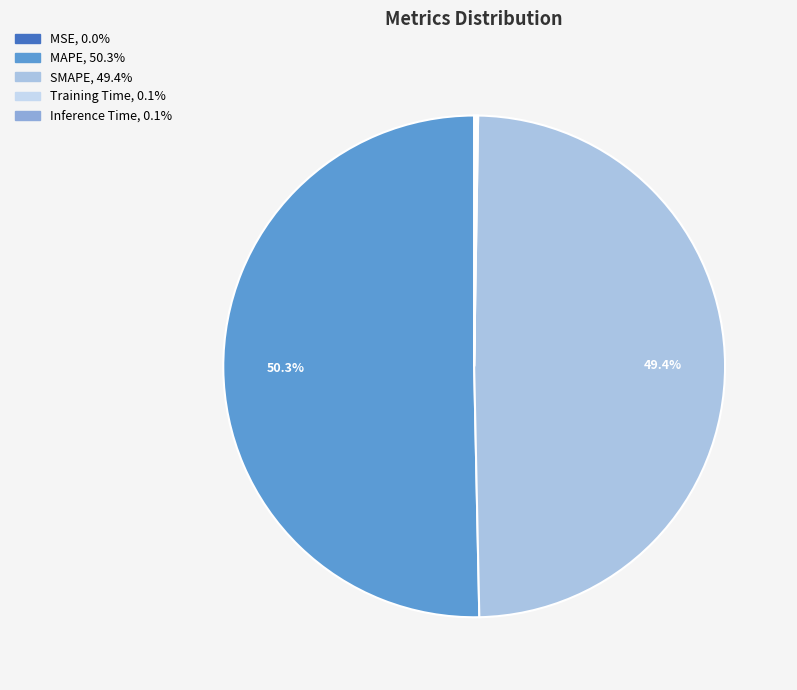

To the nearest percent, what is the difference between the largest and smallest slice percentages?

50%